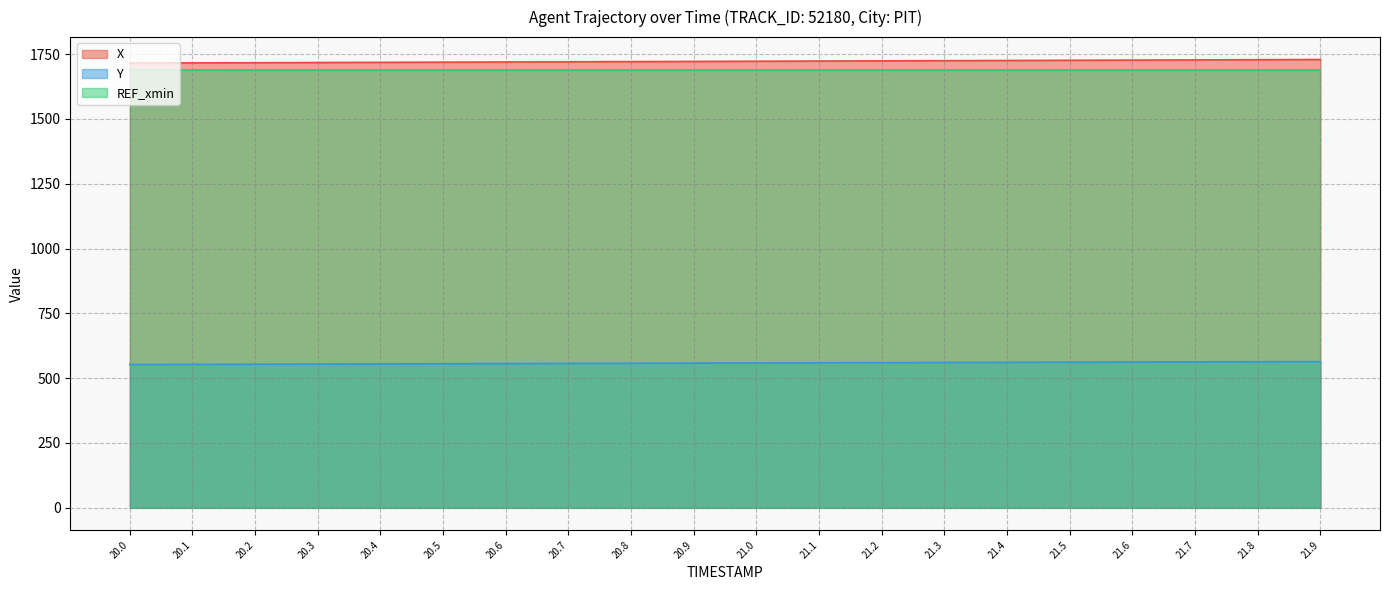

Reading left to right, extract all data points from this chart.

X: 1715.5	1716.2	1716.9	1717.6	1718.3	1719.0	1719.7	1720.5	1721.2	1721.9	1722.6	1723.3	1724.0	1724.8	1725.5	1726.2	1726.9	1727.7	1728.5	1729.2
Y: 552.5	553.1	553.7	554.3	554.9	555.5	556.1	556.7	557.4	558.0	558.6	559.2	559.8	560.3	560.9	561.5	562.1	562.7	563.3	563.9